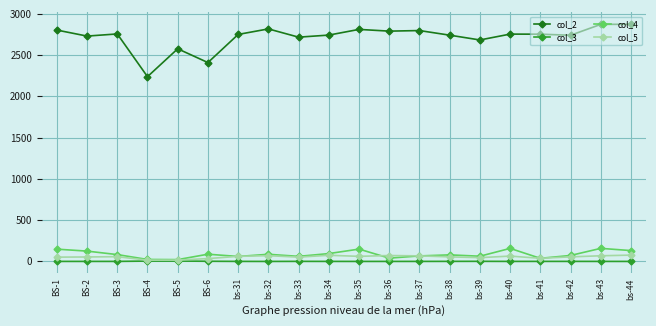

What is the sum of the col_2 values at BS-1 and bs-34?

5549.0